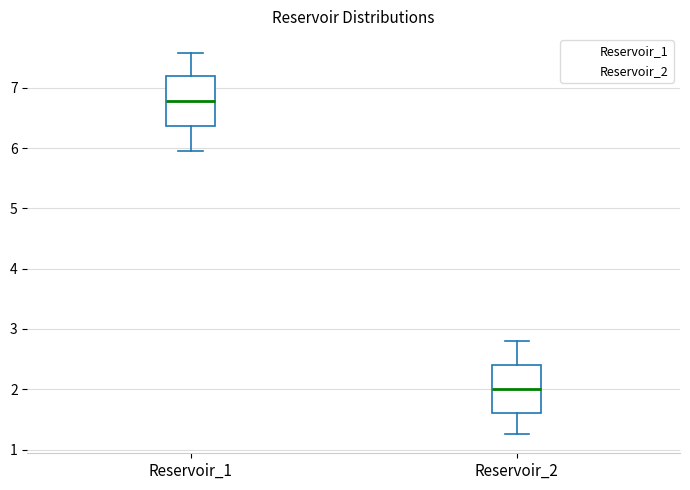

Where does the lower whisker of the box for Reservoir_2 end on the y-axis? The values are not printed on the chart, so give them approximately, as read against the axis.

1.3